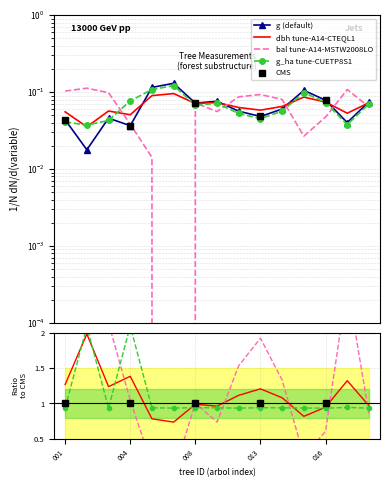

How many interior local valleys does the g_ha series have?

4